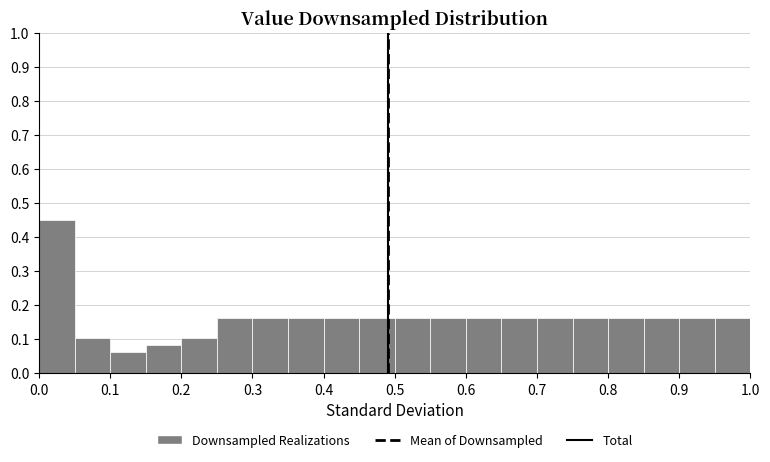

Reading left to right, list every bar in this chart as the range it spans on the x-axis followed by its height. The values are not printed on the chart, so give them approximately, as read against the axis.

0.00 to 0.05: 0.45
0.05 to 0.10: 0.10
0.10 to 0.15: 0.06
0.15 to 0.20: 0.08
0.20 to 0.25: 0.10
0.25 to 0.30: 0.16
0.30 to 0.35: 0.16
0.35 to 0.40: 0.16
0.40 to 0.45: 0.16
0.45 to 0.50: 0.16
0.50 to 0.55: 0.16
0.55 to 0.60: 0.16
0.60 to 0.65: 0.16
0.65 to 0.70: 0.16
0.70 to 0.75: 0.16
0.75 to 0.80: 0.16
0.80 to 0.85: 0.16
0.85 to 0.90: 0.16
0.90 to 0.95: 0.16
0.95 to 1.00: 0.16